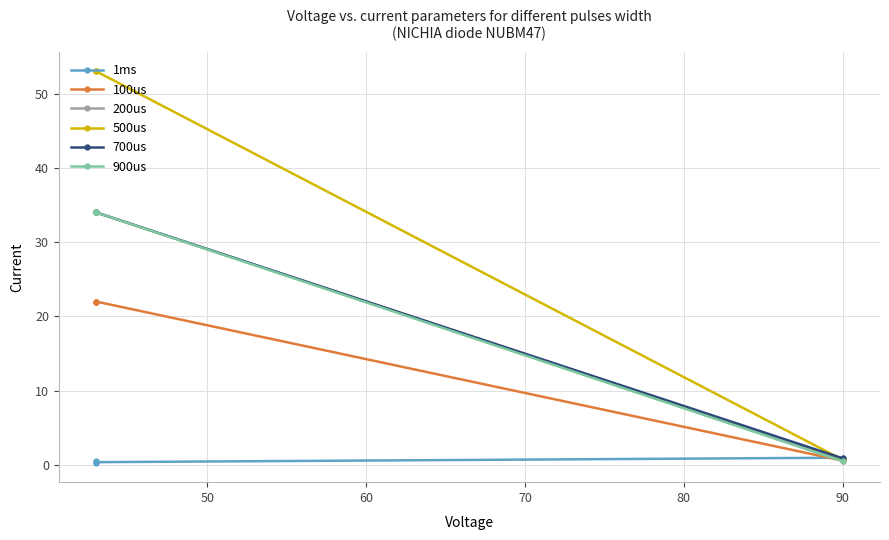

List the series in order of their peak value, highest first.

500us, 200us, 700us, 900us, 100us, 1ms